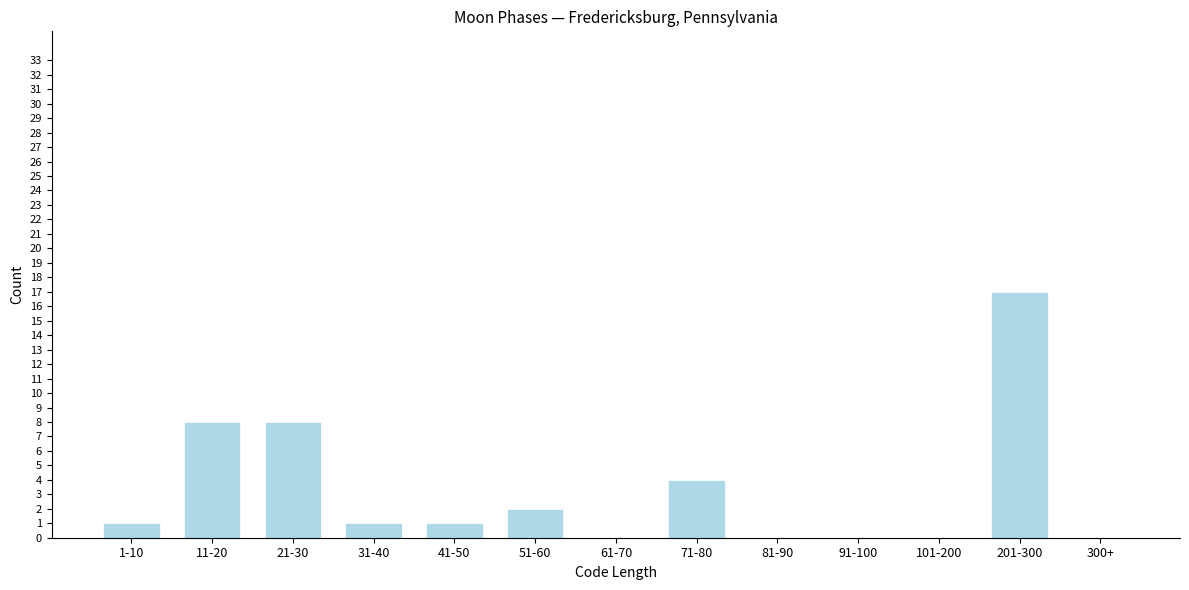

Reading left to right, transcribe all the data shown in this chart.

1-10=1	11-20=8	21-30=8	31-40=1	41-50=1	51-60=2	61-70=0	71-80=4	81-90=0	91-100=0	101-200=0	201-300=17	300+=0